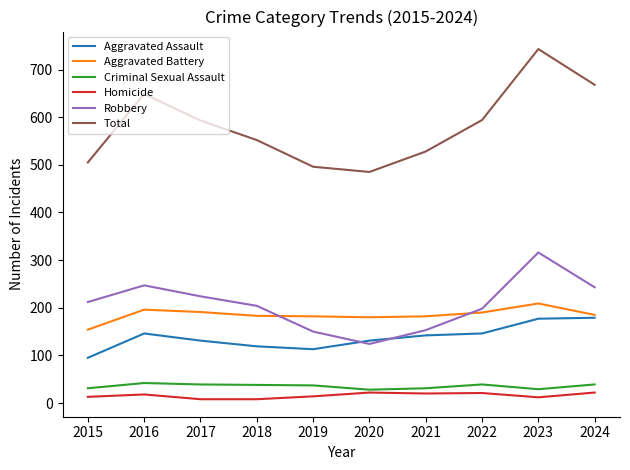

The value of Criminal Sexual Assault at 2022 is 39. True or false?

True